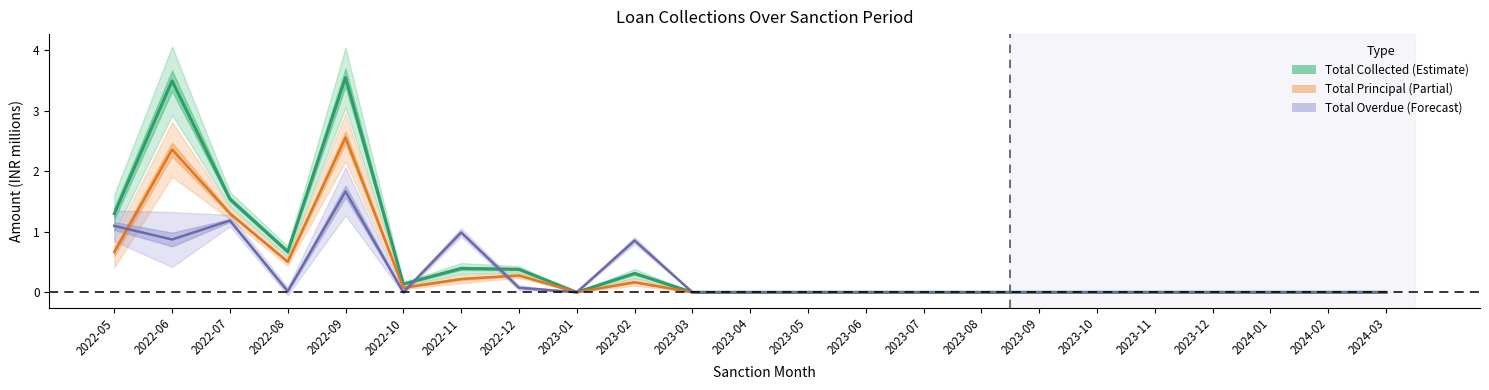

Is it true that Total Collected equals 0.3 at 2022-07?

False